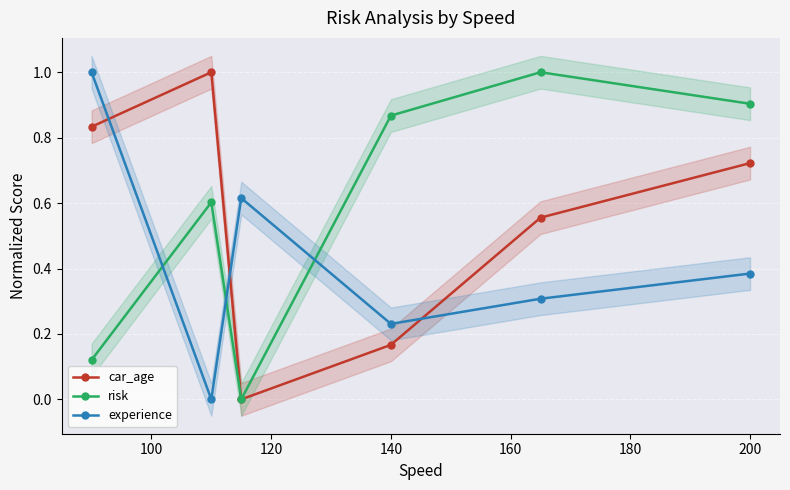

How many intersections are there between car_age and experience?

3